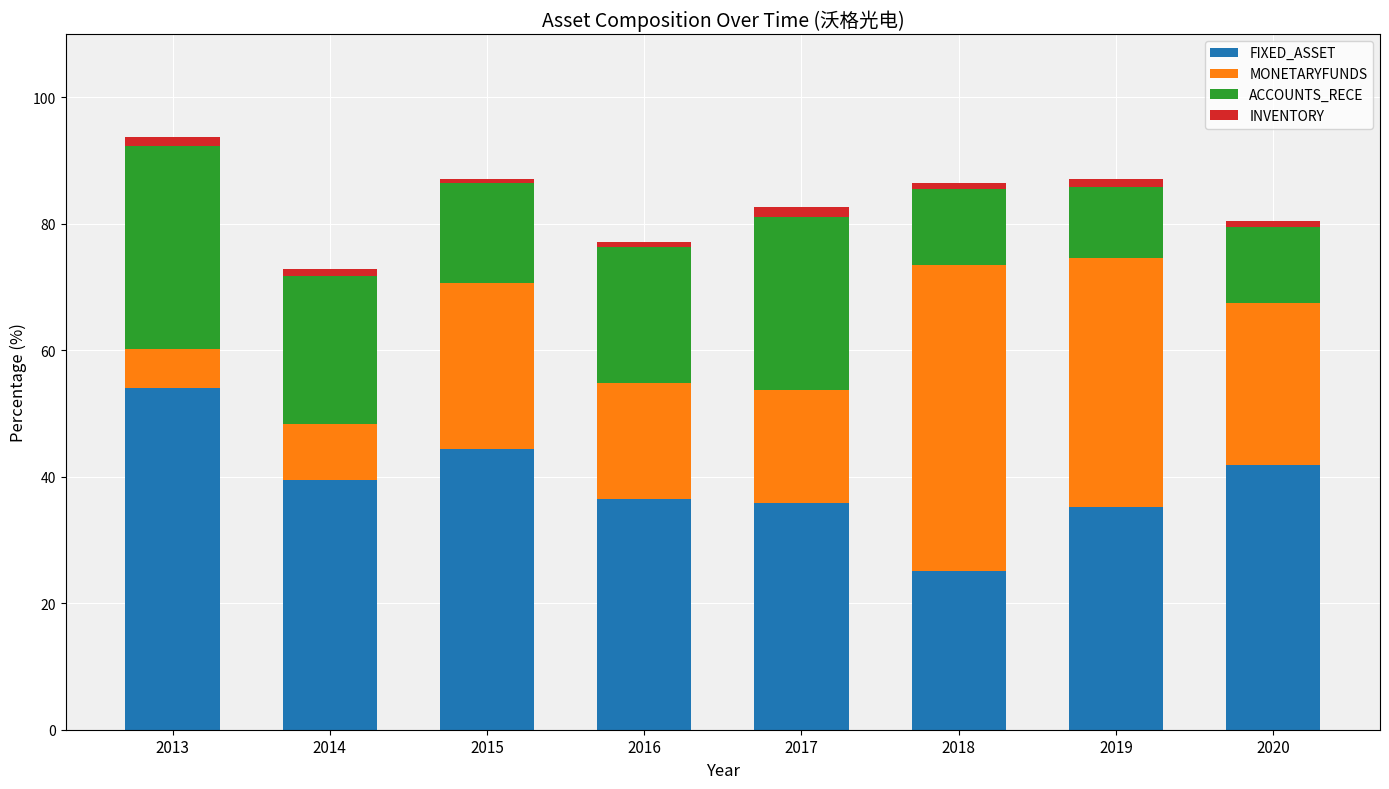

What is the sum of all FIXED_ASSET values?

312.3